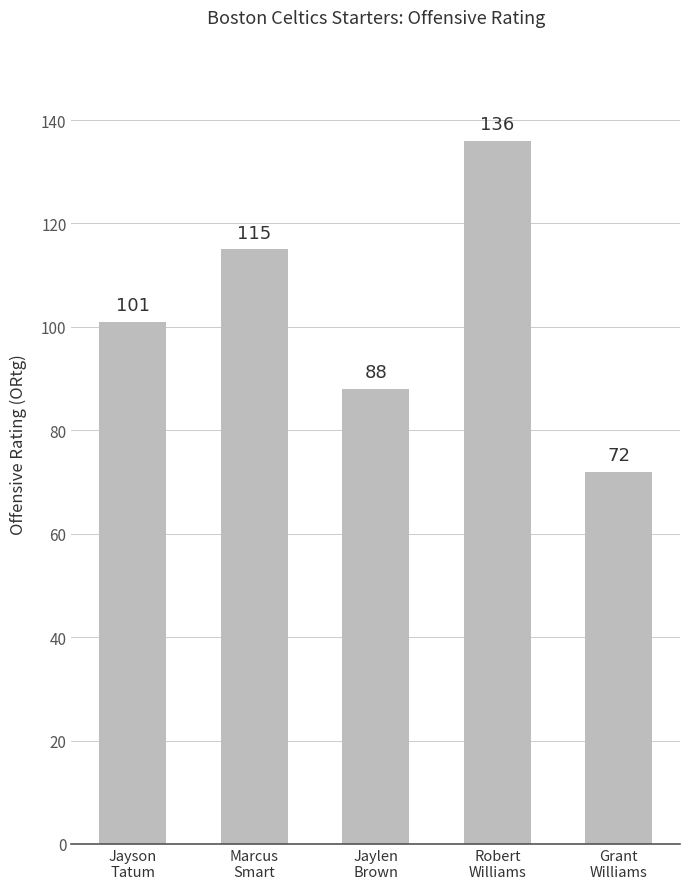

Rank the categories by value from lowest to highest.

Grant
Williams, Jaylen
Brown, Jayson
Tatum, Marcus
Smart, Robert
Williams